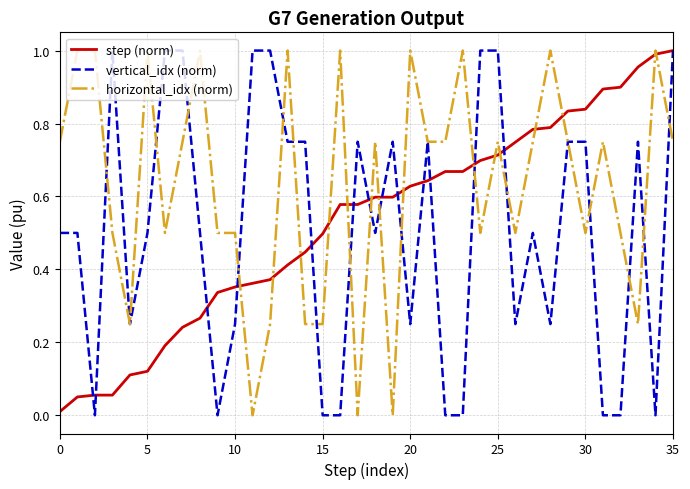

What are all the series names shown in the legend?

step (norm), vertical_idx (norm), horizontal_idx (norm)